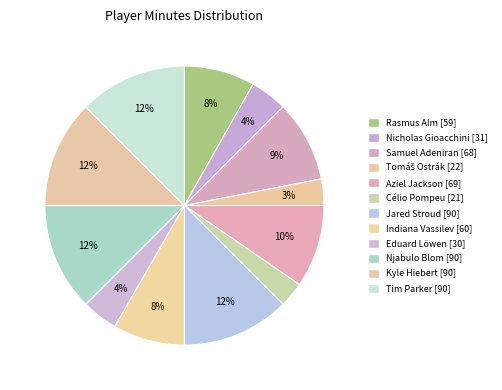

Count the number of slices in the pie.

12